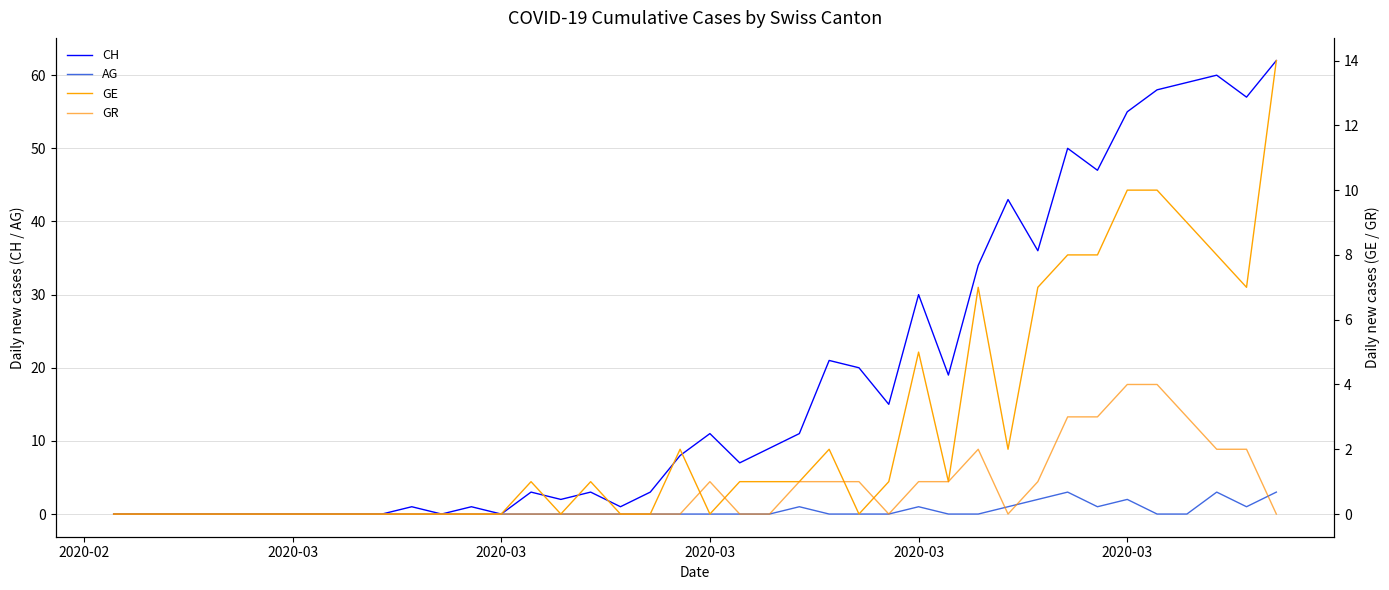

After their last crossing, which series has the higher values: AG or GR?

AG